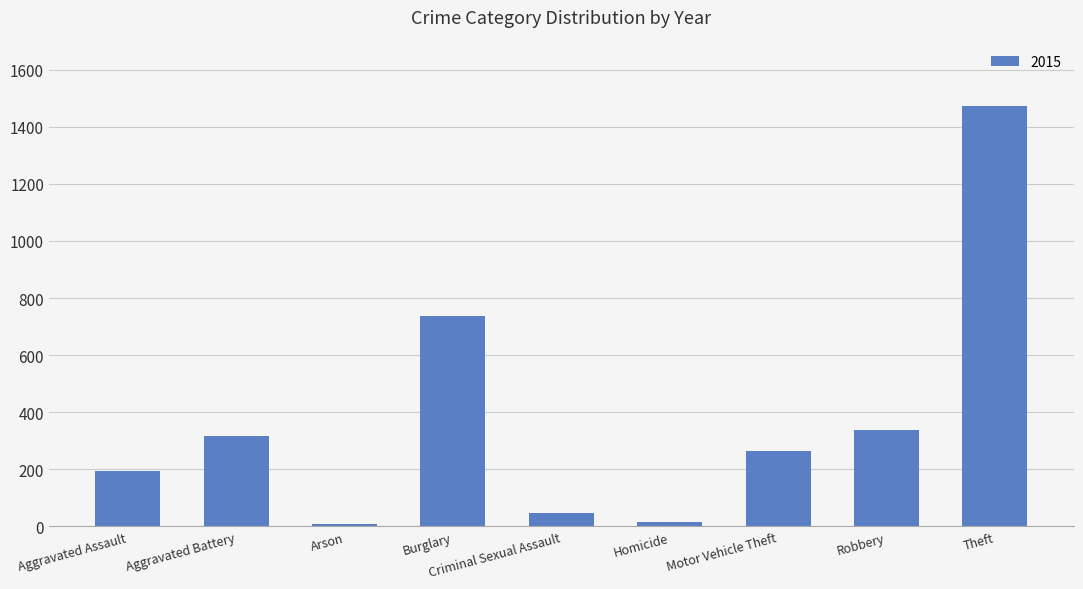

What is the maximum value shown in the chart?

1474